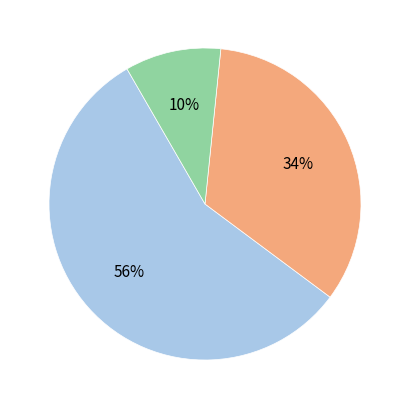

How many slices are in this pie chart?

3